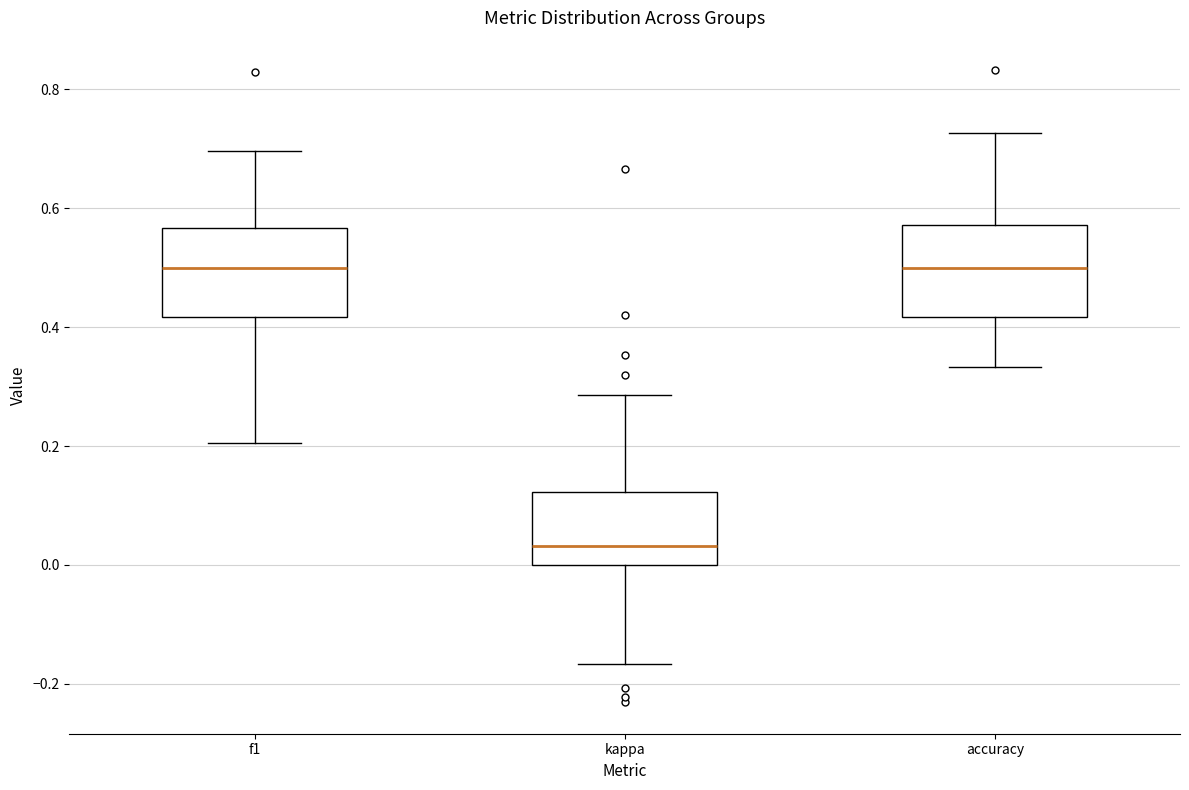

Reading left to right, read every box against the y-axis: the position of its median line, the range the box covers, and the ends of its whiskers. The values are not printed on the chart, so give them approximately, as read against the axis.

f1: median 0.50, box 0.42 to 0.56, whiskers 0.20 to 0.70
kappa: median 0.04, box 0.00 to 0.12, whiskers -0.16 to 0.28
accuracy: median 0.50, box 0.42 to 0.58, whiskers 0.34 to 0.72